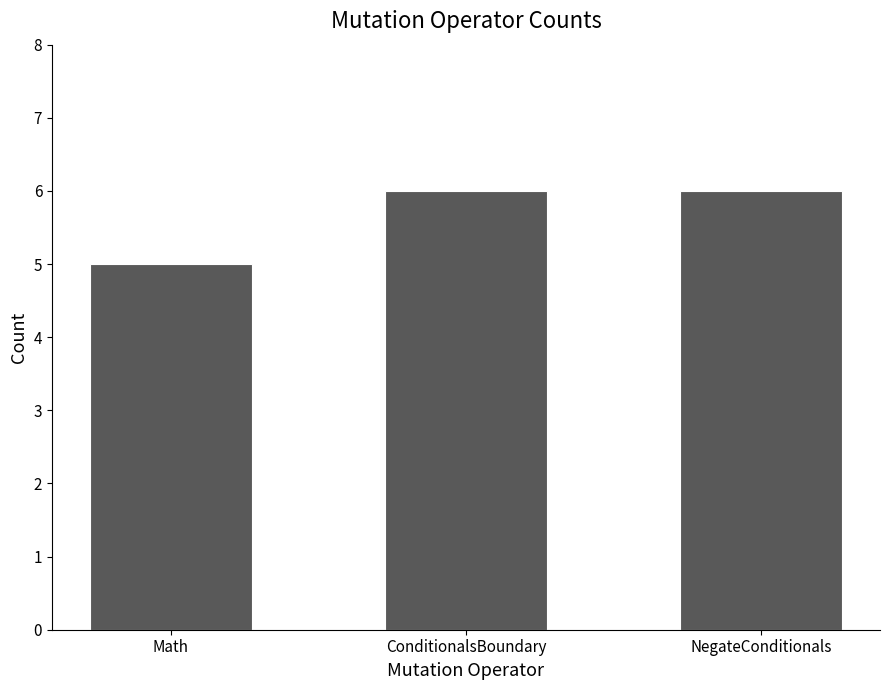

What position from the left is Math?

1